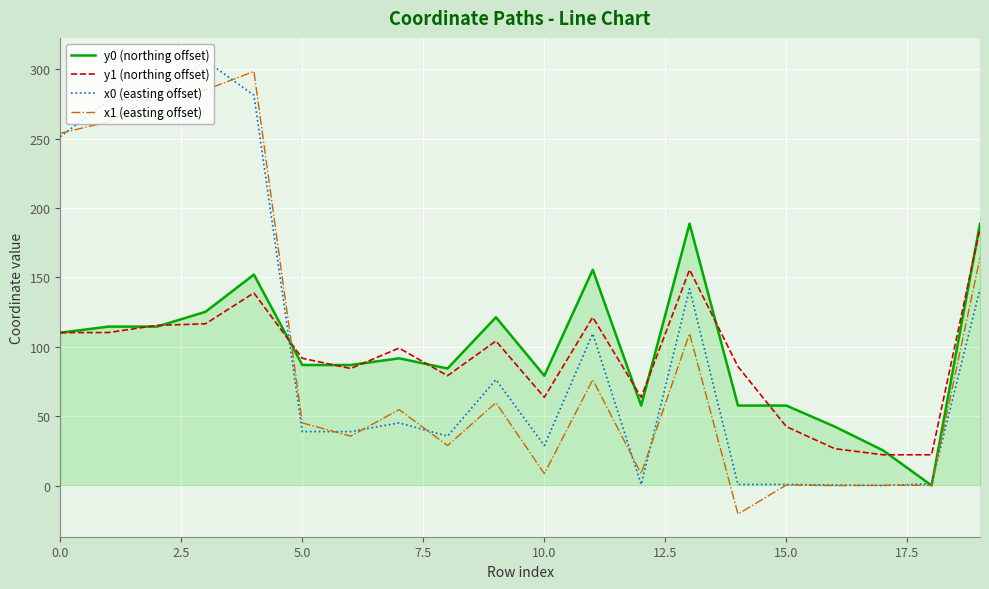

True or false: y1 (northing offset) and x1 (easting offset) intersect in this chart.

True